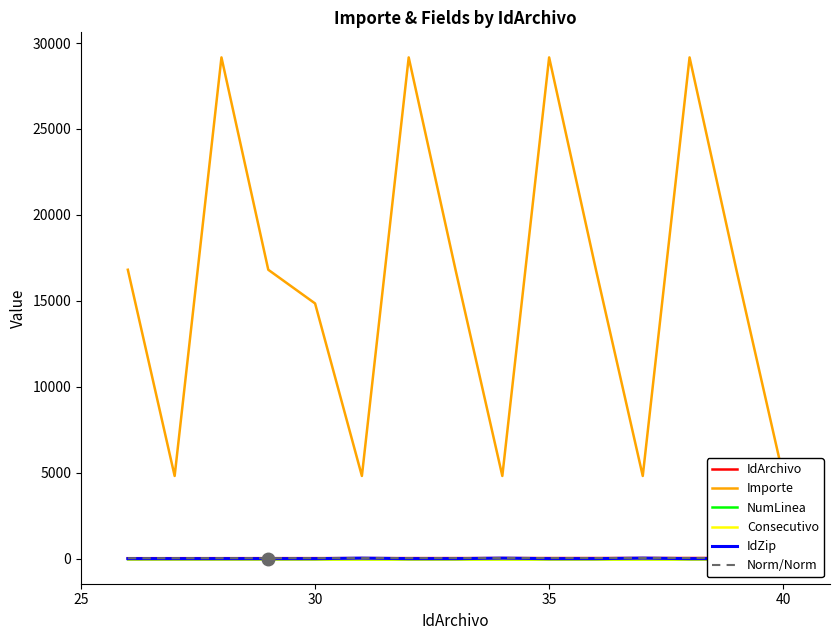

Is this an area chart (filled region under the line)?

No